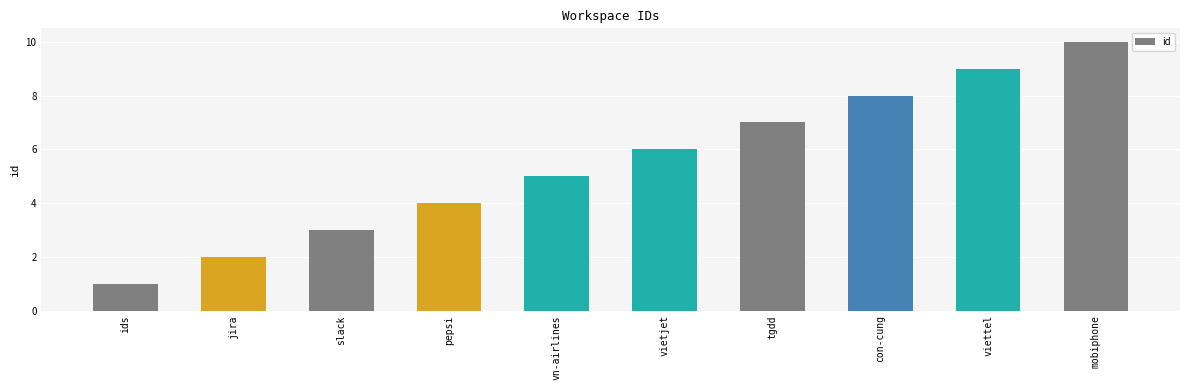

What is the difference between the maximum and minimum values?

9